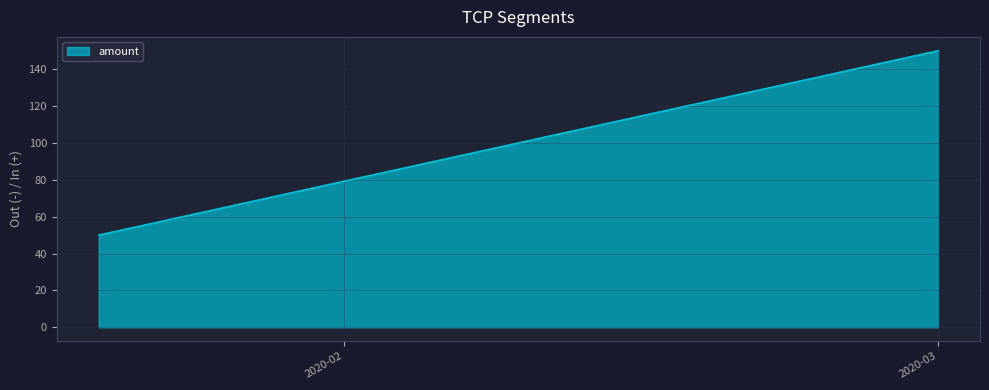

Reading left to right, list all the values displayed in this chart.

50	150